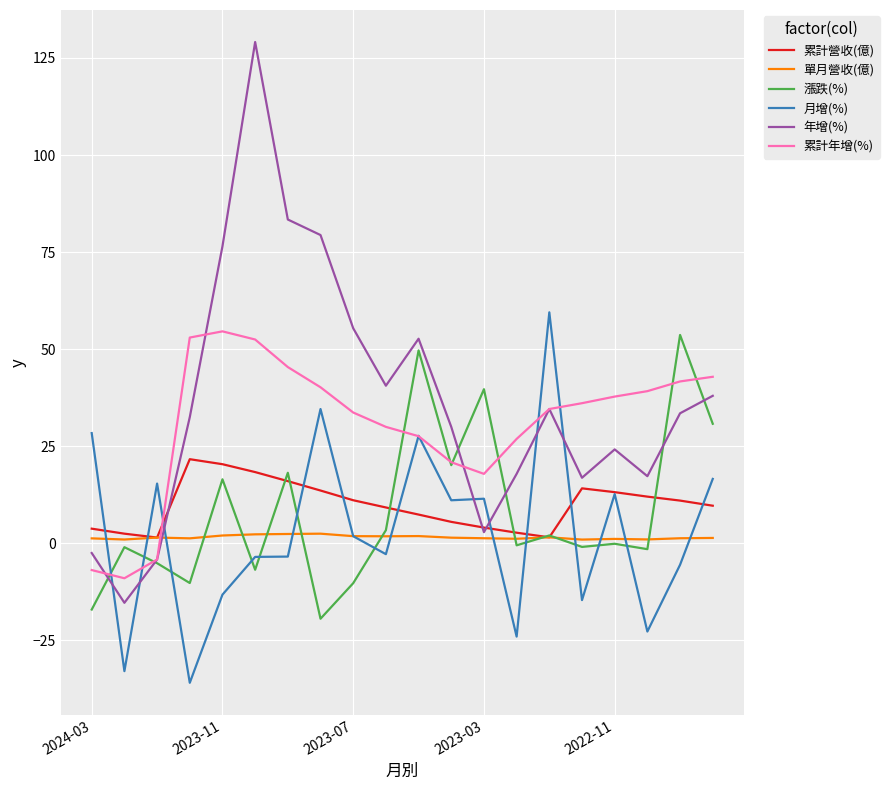

What is the minimum value for 累計年增(%)?

-9.0